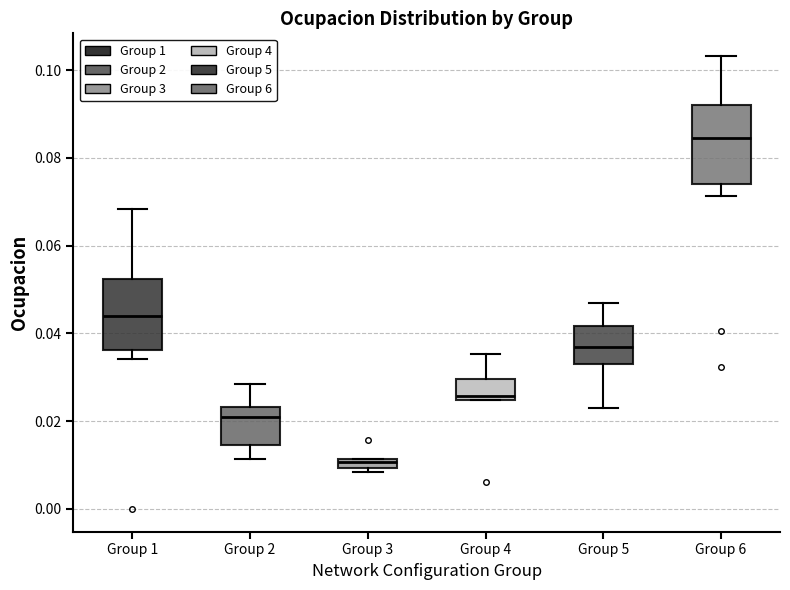

Which box has the lowest median line?

Group 3